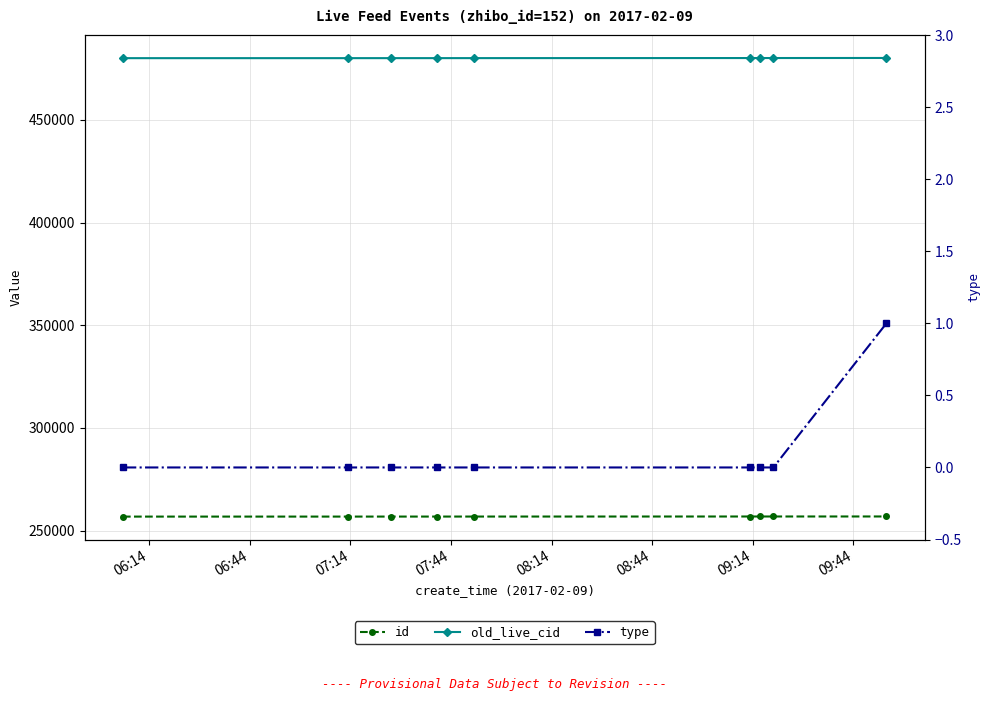

At which label does id reach its minimum?

06:14